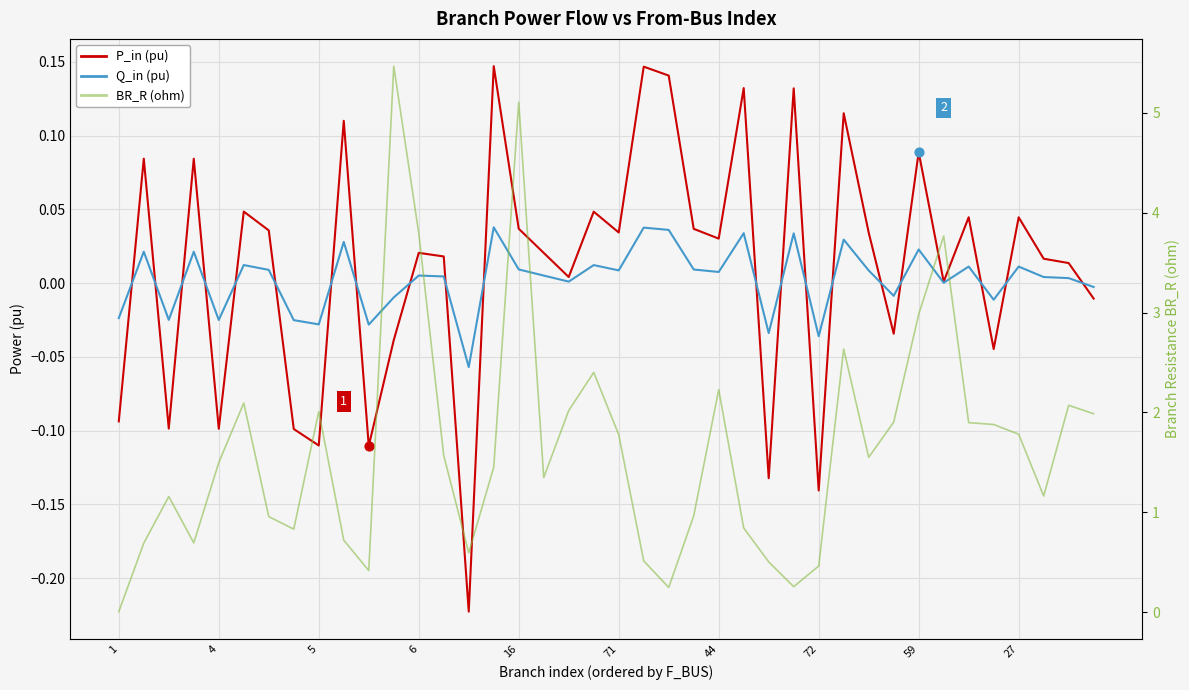

Which series has the largest Y range (max minus min)?

BR_R (ohm)